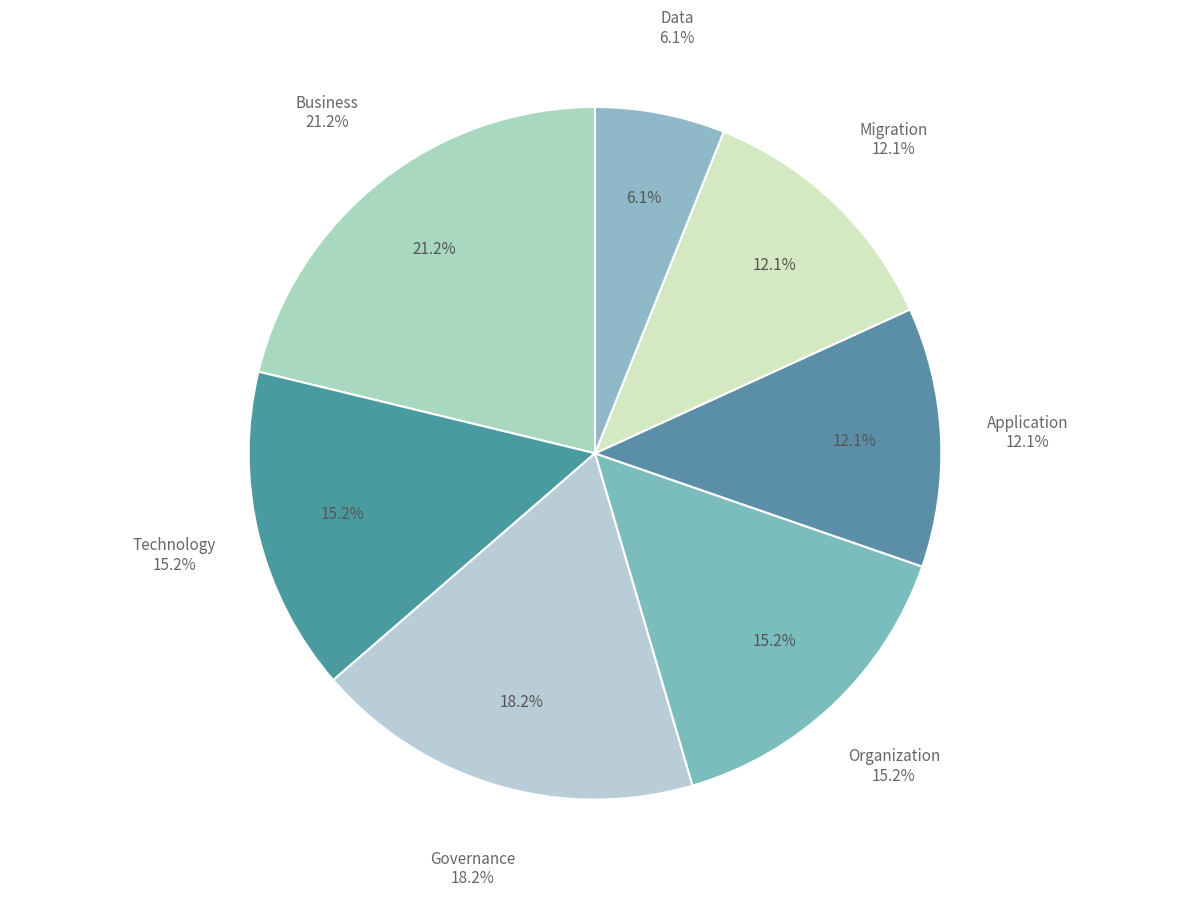

Approximately how many times larger is the value at Application compared to Business?

0.5